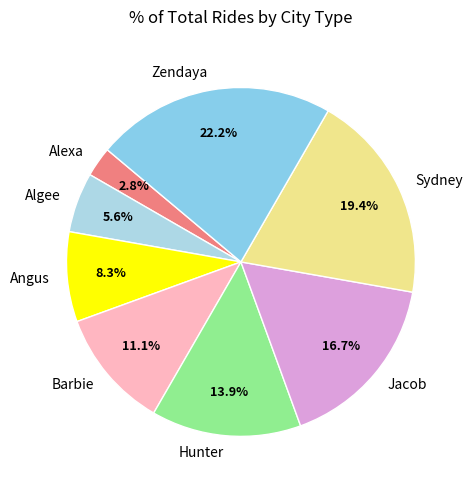

Which slice is the largest?

Zendaya